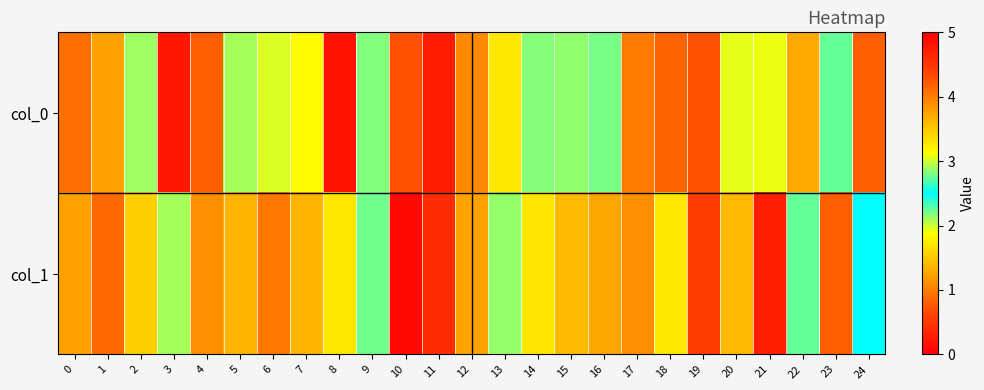

What is the total value across all series at 2?

6.3